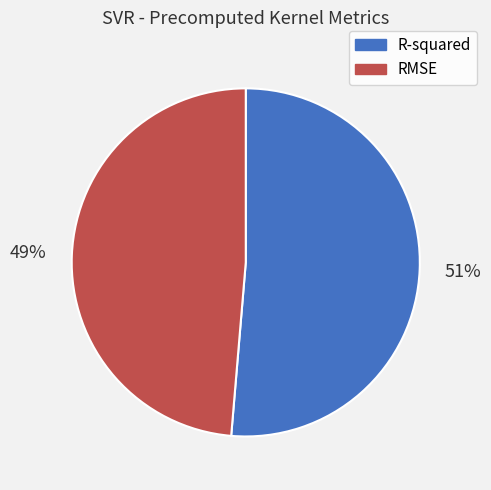

Which slice is the smallest?

RMSE